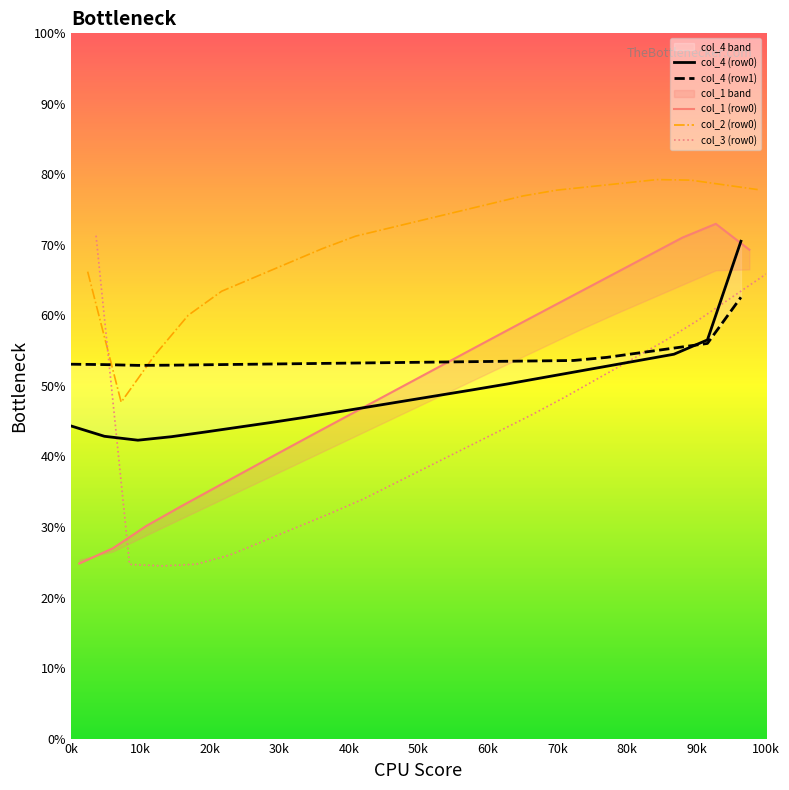

Which label corresponds to the smallest value in the chart?

20k